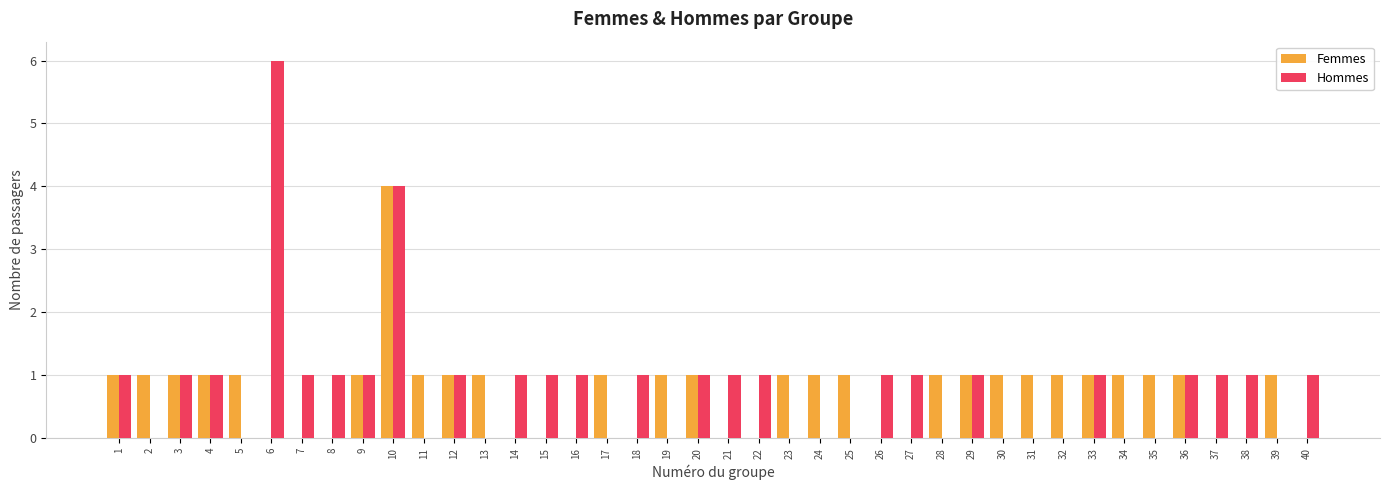

What is the sum of the Femmes values at 20 and 16?

1